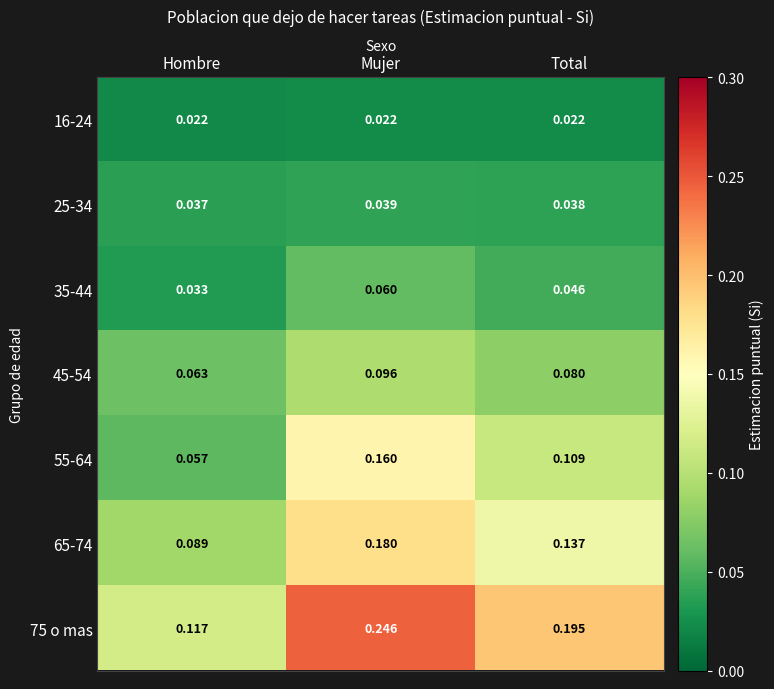

At which category is the sum across all series the highest?

Mujer